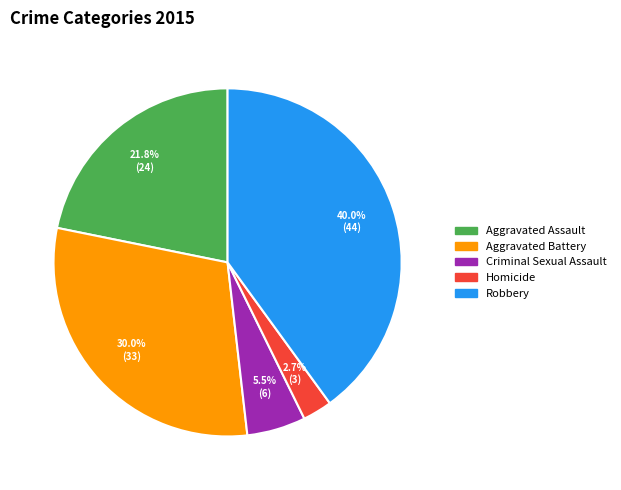

To the nearest percent, what is the combined percentage of Homicide and Aggravated Battery?

33%